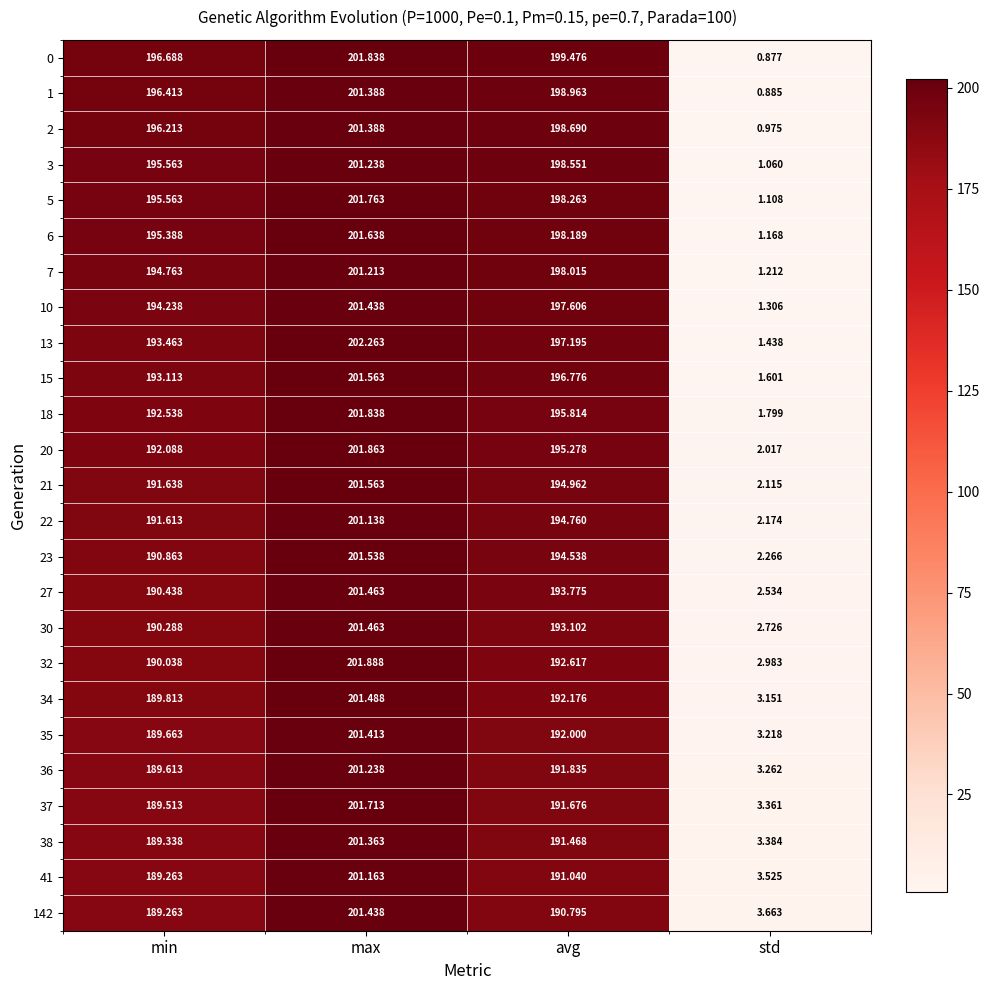

At which label is 30 closest to 102?

min